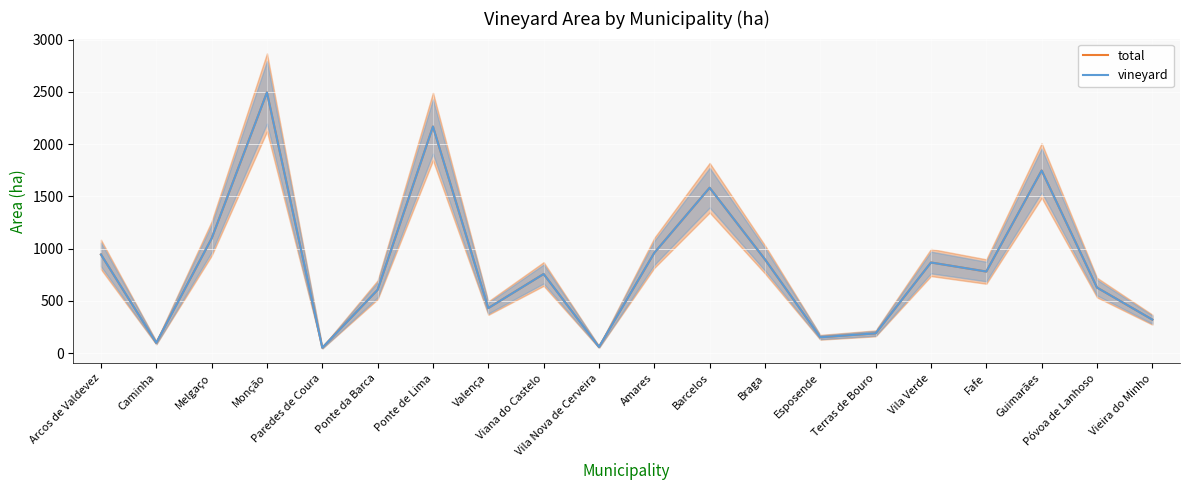

Reading right to left, transcribe all the data shown in this chart.

total: Vieira do Minho=320.4	Póvoa de Lanhoso=627.0	Guimarães=1747.4	Fafe=780.3	Vila Verde=866.8	Terras de Bouro=188.7	Esposende=151.3	Braga=896.3	Barcelos=1582.3	Amares=959.2	Vila Nova de Cerveira=59.0	Viana do Castelo=756.8	Valença=430.5	Ponte de Lima=2168.1	Ponte da Barca=605.4	Paredes de Coura=51.1	Monção=2494.3	Melgaço=1096.8	Caminha=98.3	Arcos de Valdevez=943.5
vineyard: Vieira do Minho=320.4	Póvoa de Lanhoso=627.0	Guimarães=1747.4	Fafe=780.3	Vila Verde=866.8	Terras de Bouro=188.7	Esposende=151.3	Braga=896.3	Barcelos=1582.3	Amares=959.2	Vila Nova de Cerveira=59.0	Viana do Castelo=756.8	Valença=430.5	Ponte de Lima=2168.1	Ponte da Barca=605.4	Paredes de Coura=51.1	Monção=2494.3	Melgaço=1096.8	Caminha=98.3	Arcos de Valdevez=943.5